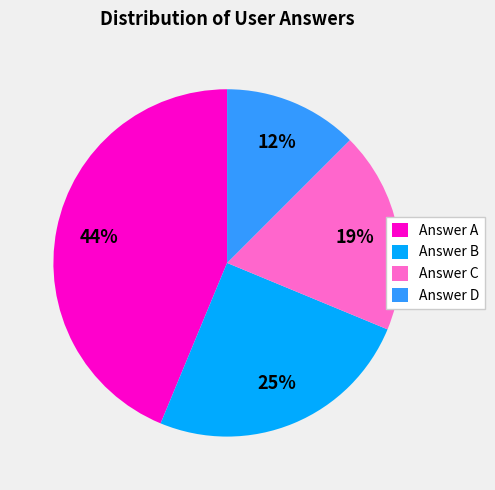

To the nearest percent, what is the combined percentage of Answer C and Answer D?

31%